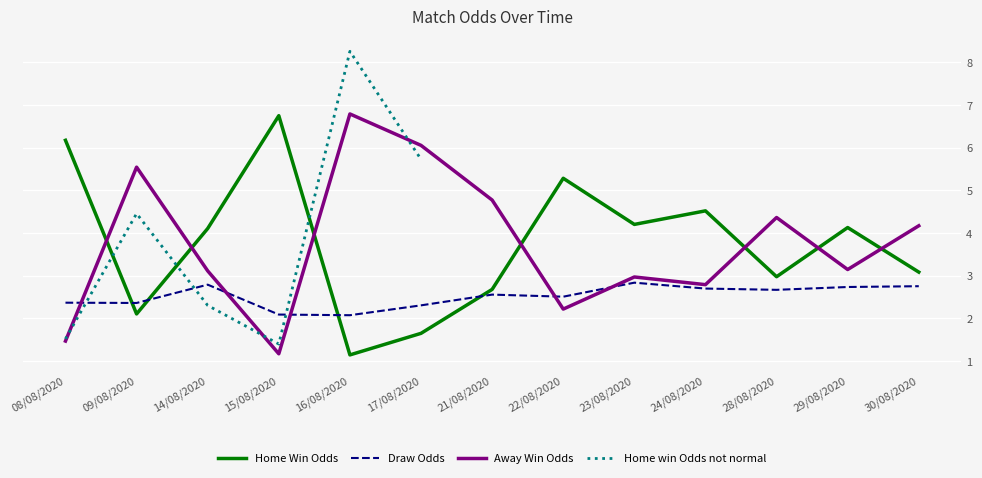

What is the label of the 1st point from the right?

30/08/2020